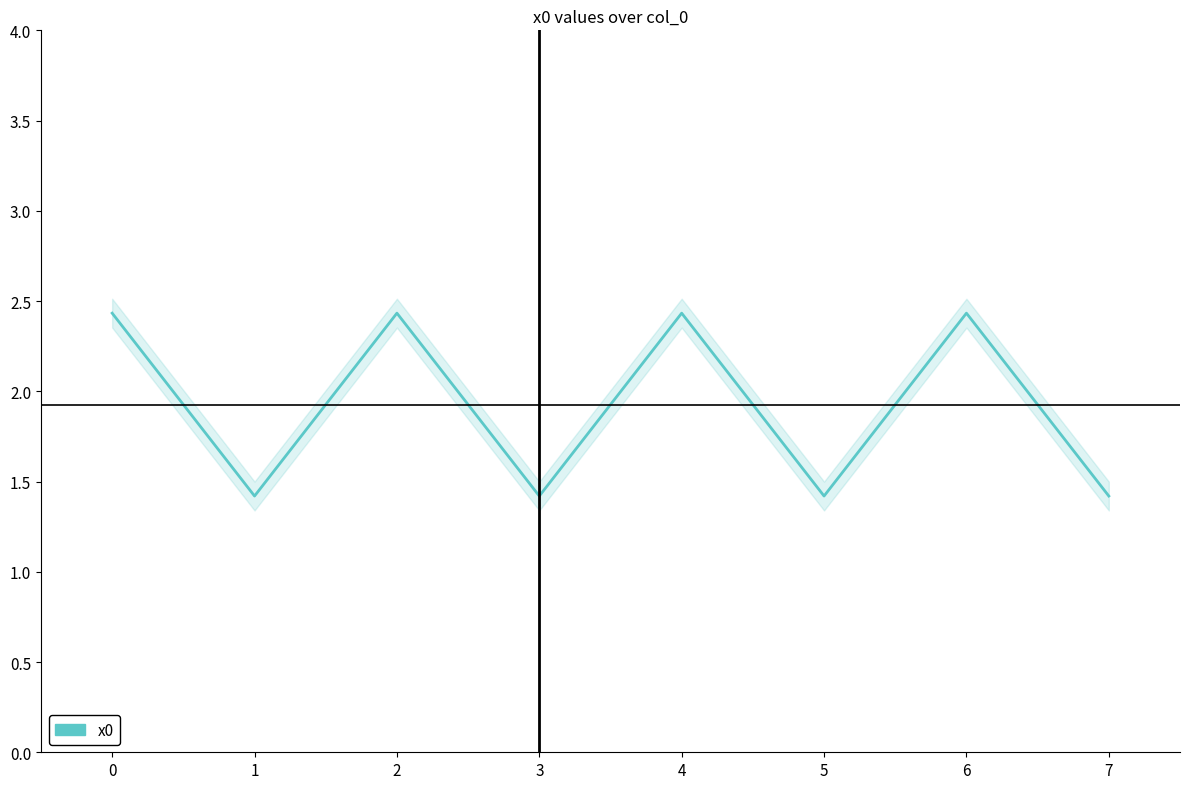

What is the greatest value displayed?

2.4